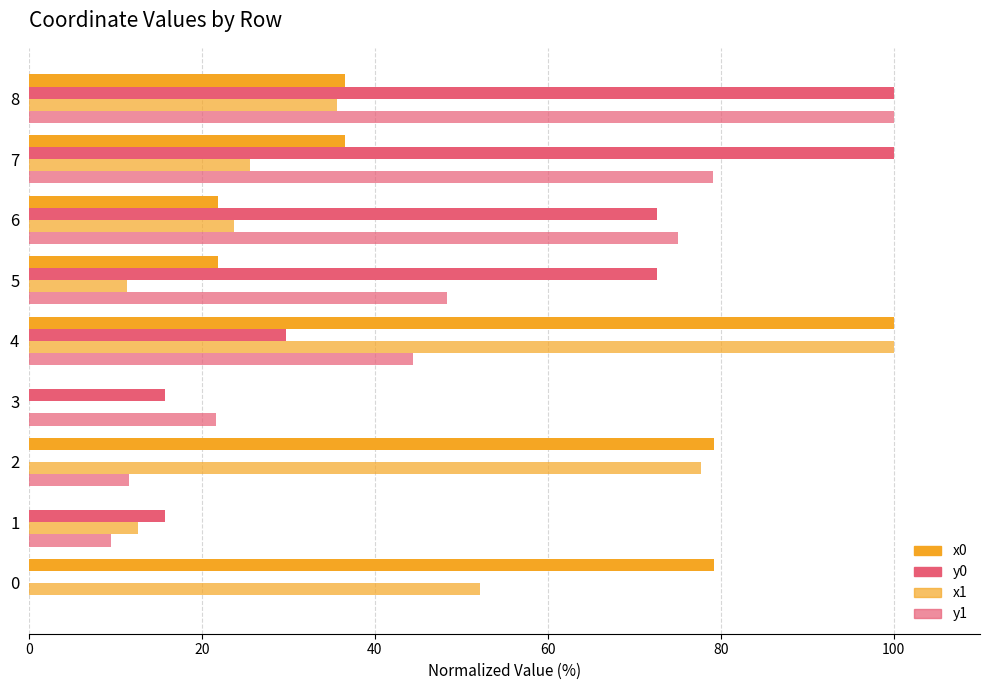

What position from the left is 7?

8